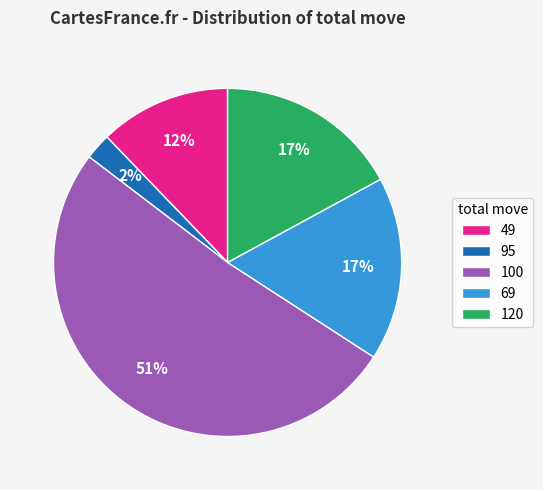

How many slices are in this pie chart?

5